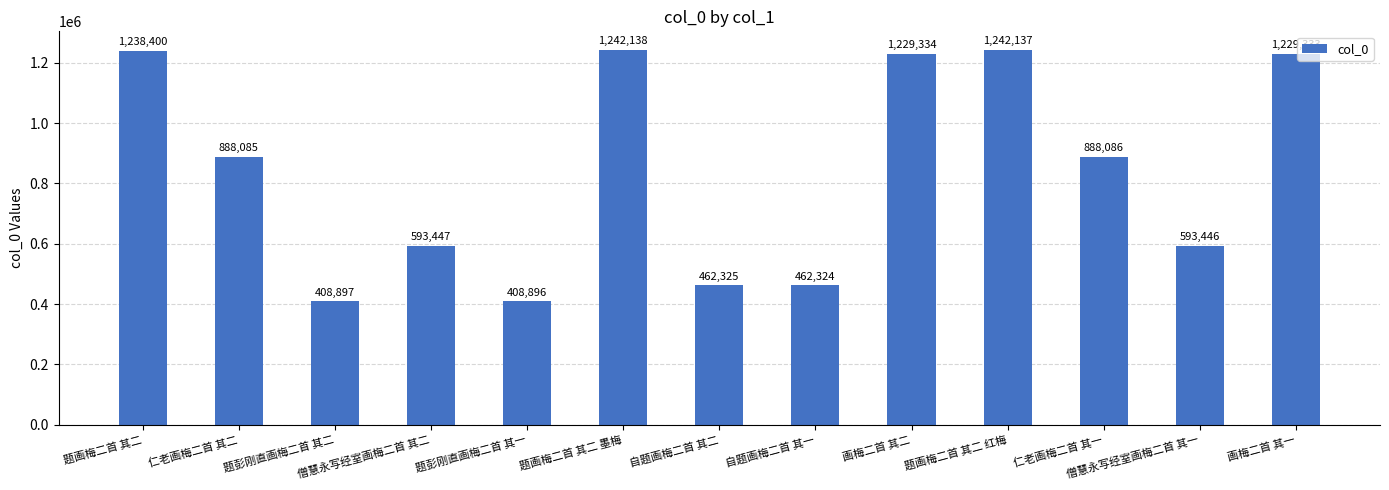

Which label corresponds to the largest value in the chart?

题画梅二首 其二 墨梅